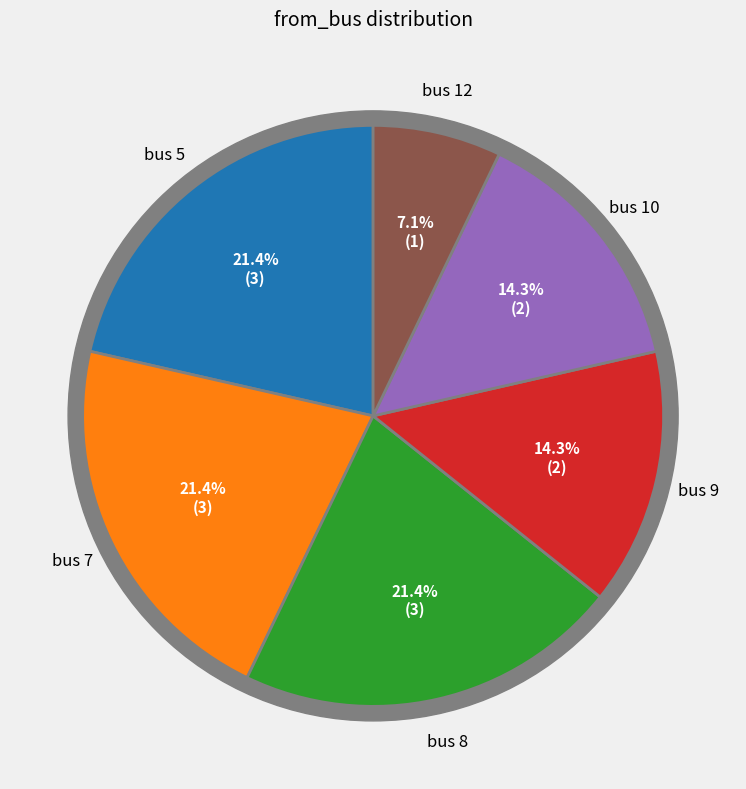

To the nearest percent, what is the difference between the 7 and 10 slice percentages?

7%